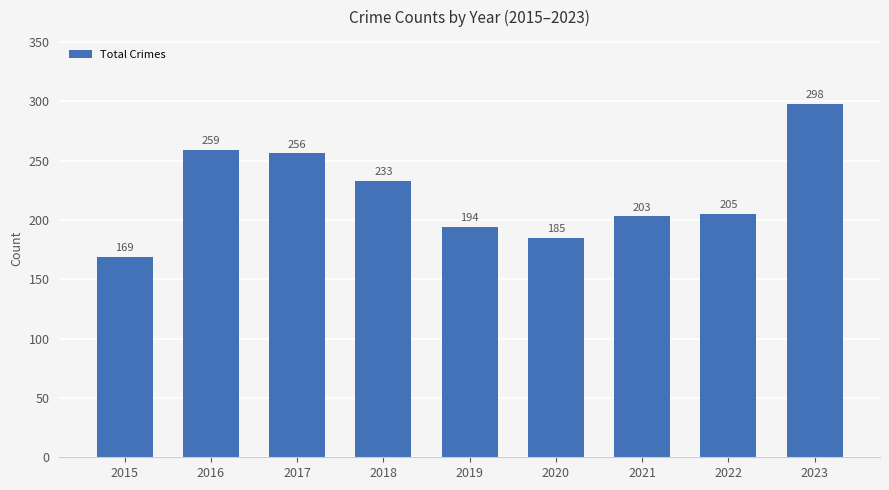

Rank the categories by value from highest to lowest.

2023, 2016, 2017, 2018, 2022, 2021, 2019, 2020, 2015